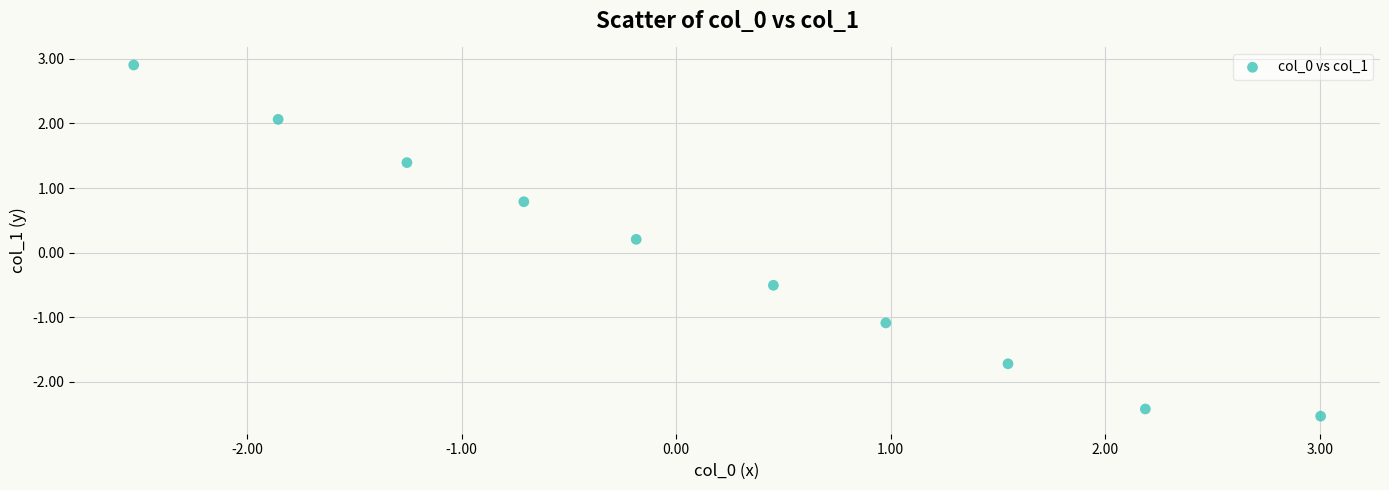

What is the range of Y values (max minus min)?

5.4